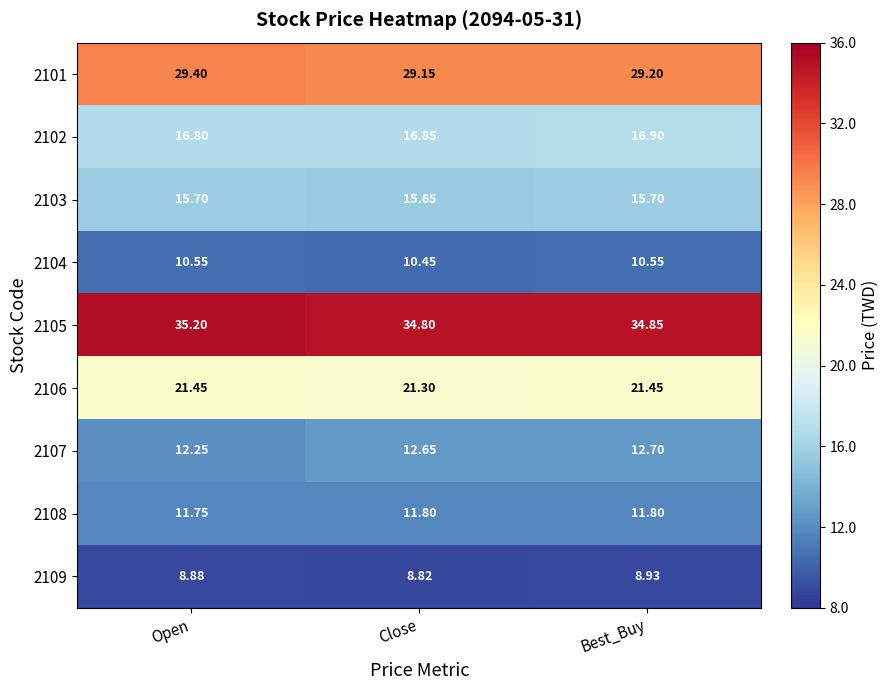

Rank the series at Close from lowest to highest value.

2109, 2104, 2108, 2107, 2103, 2102, 2106, 2101, 2105